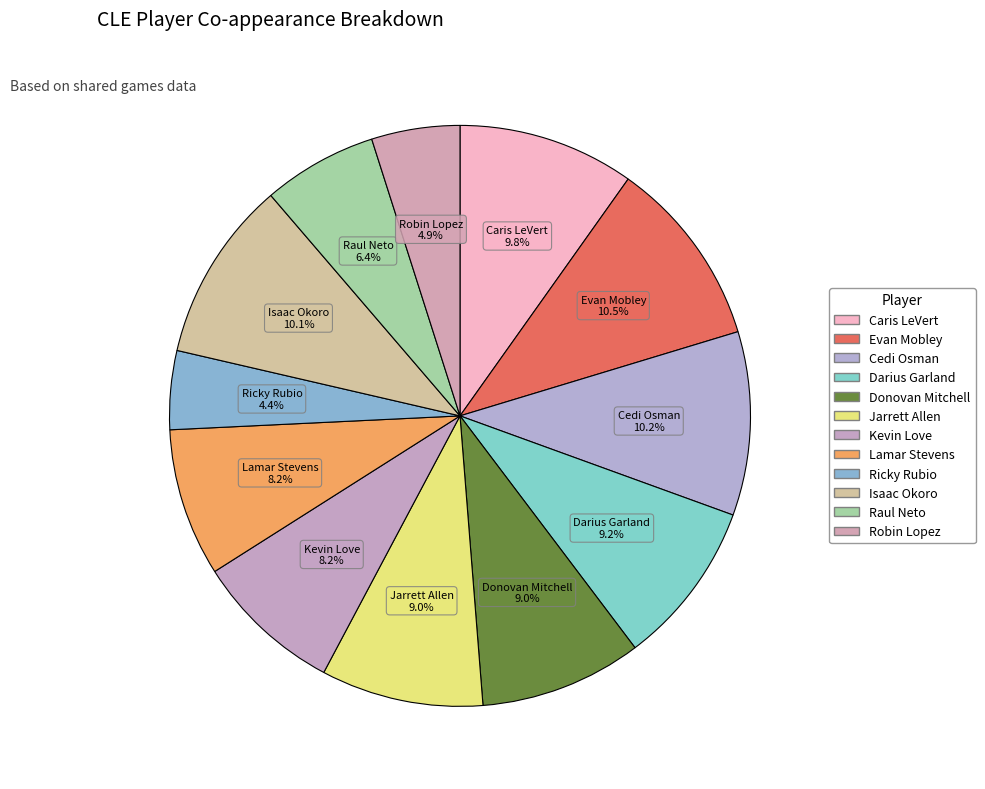

How many slices are in this pie chart?

12